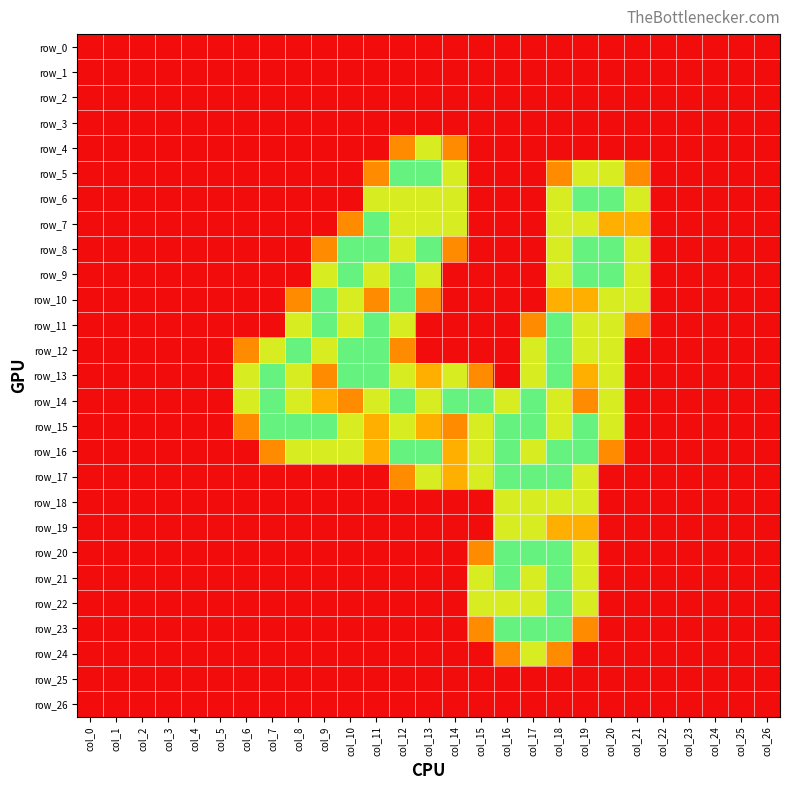

What is the difference between the second highest and second lowest values in the row_8 series?

2.0